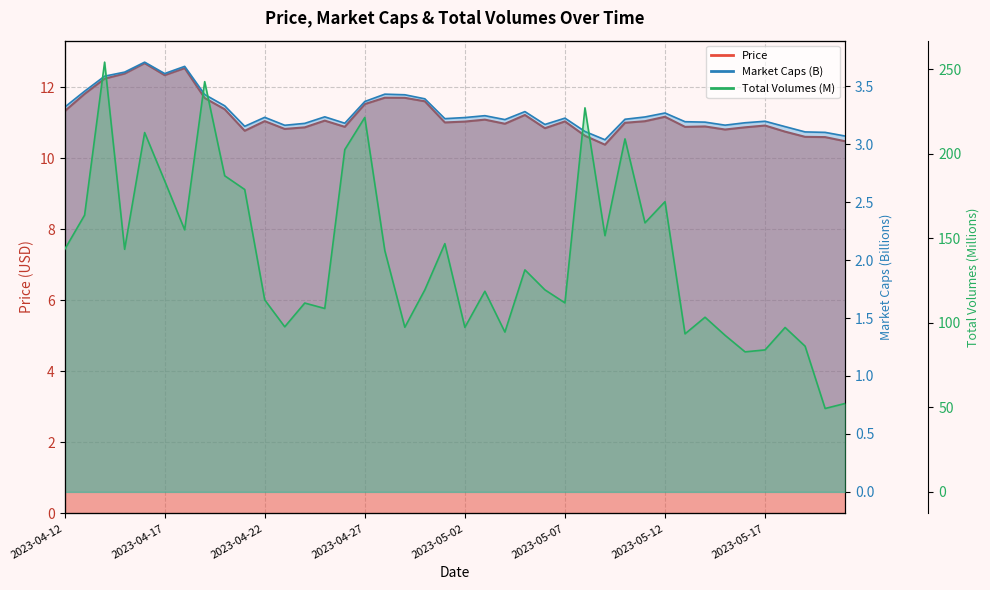

At which category does Market Caps reach its first local peak?

2023-04-16